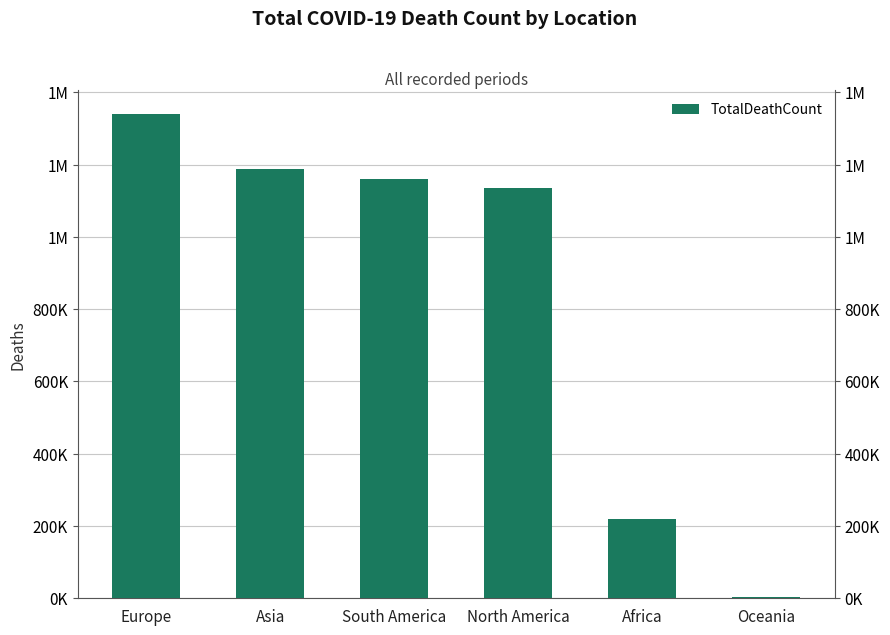

How many values are below 1160606?

3